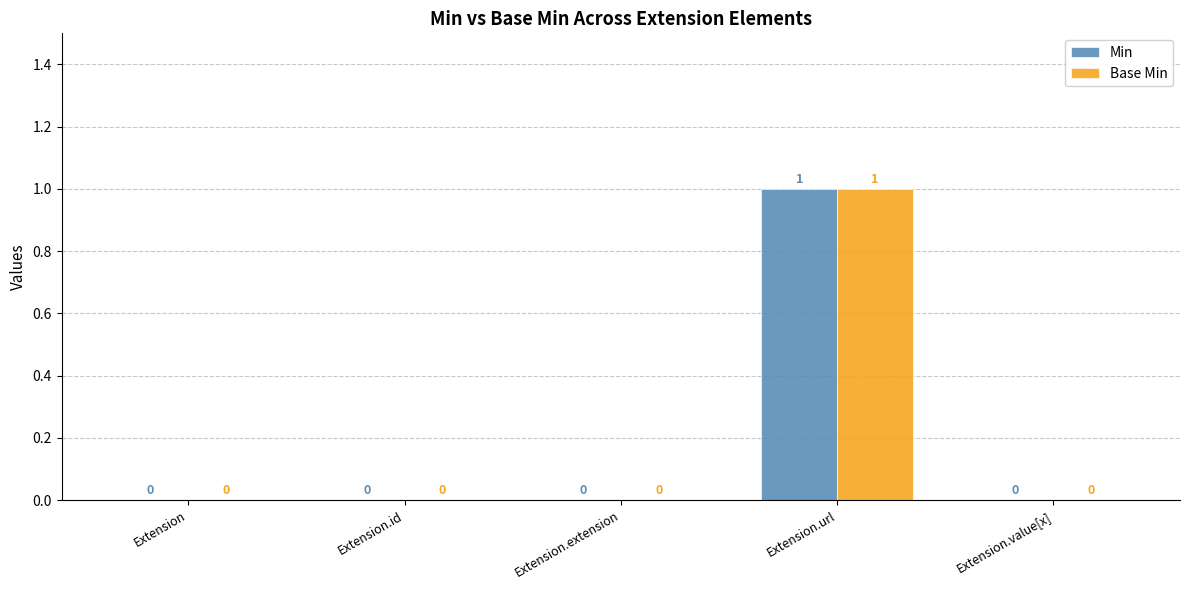

The value of Base Min at Extension.id is 0. True or false?

True